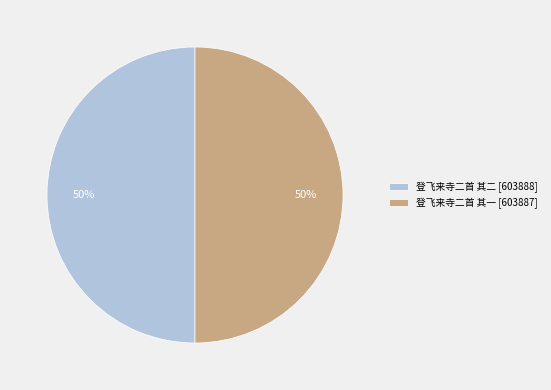

To the nearest percent, what percentage of the pie is 登飞来寺二首 其一?

50%